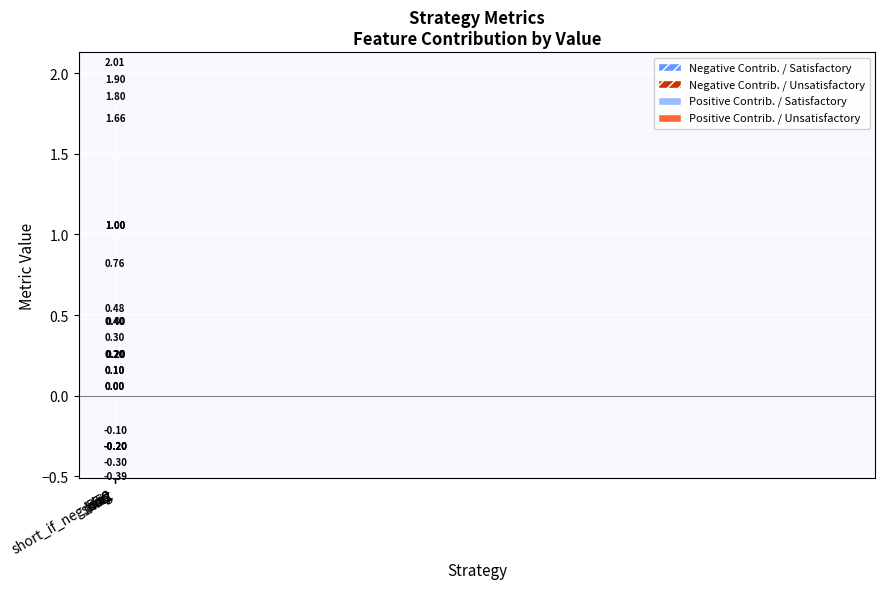

The value of sharpe at long is 2.0. True or false?

True